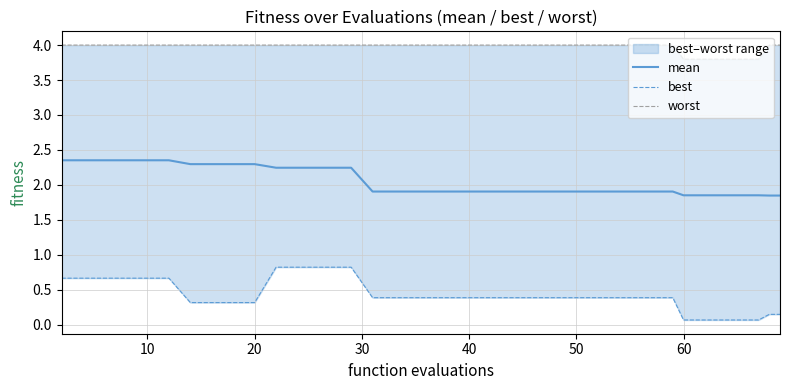

True or false: mean has a value of 1.6 at 10.

False